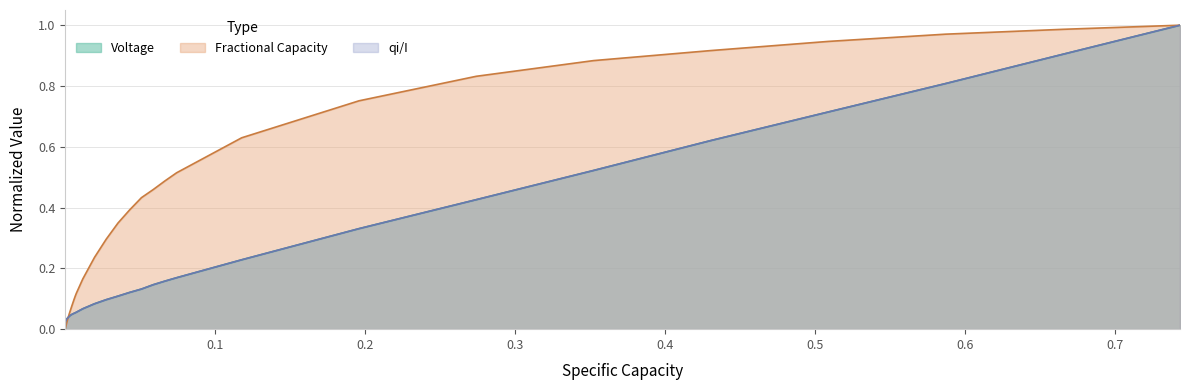

Which series has the largest total across all categories?

Fractional Capacity